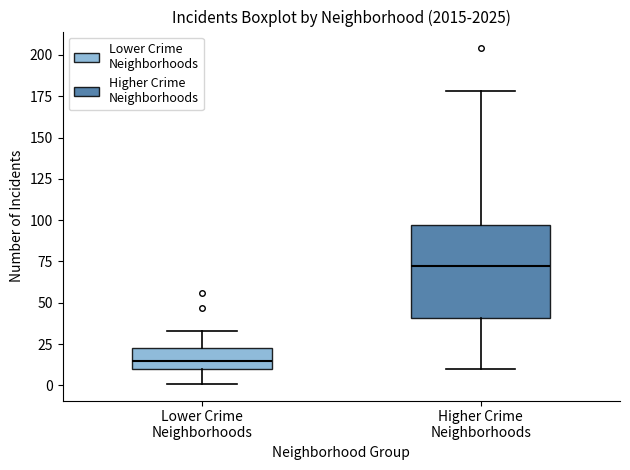

Where does the lower whisker of the box for Lower Crime Neighborhoods end on the y-axis? The values are not printed on the chart, so give them approximately, as read against the axis.

0